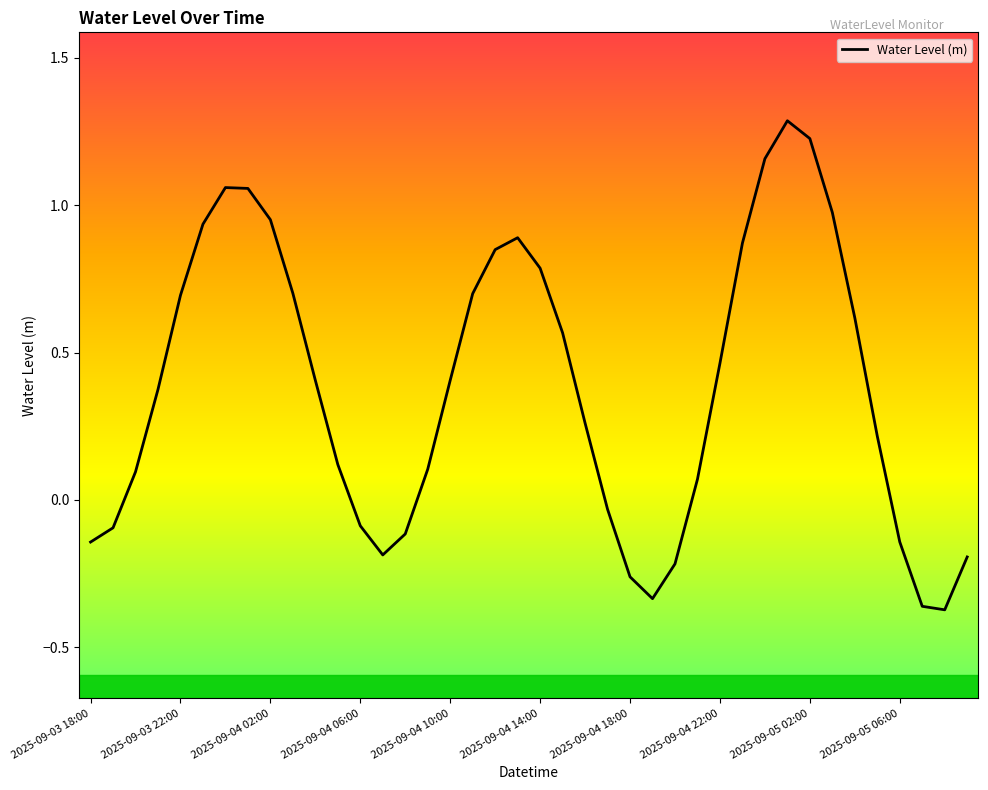

How many negative values are there?

13